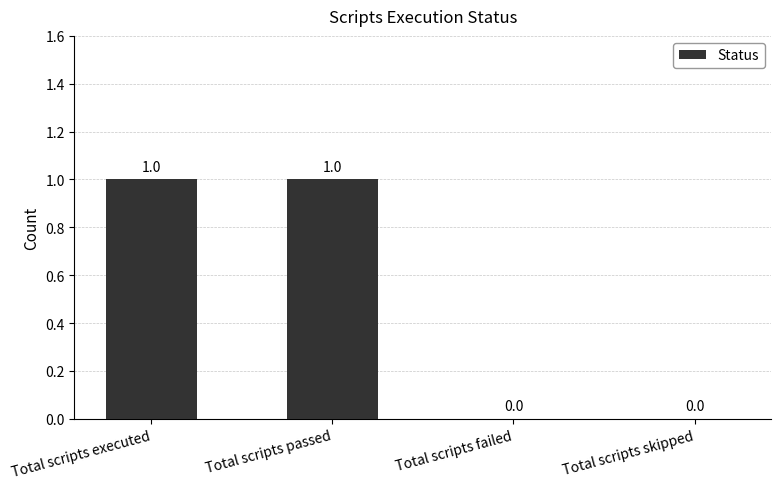

Between Total scripts skipped and Total scripts passed, which is larger?

Total scripts passed